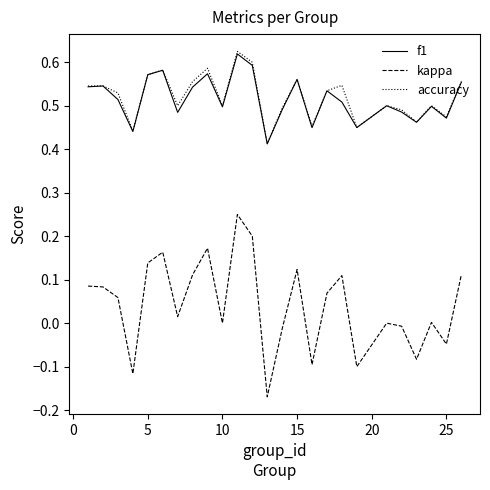

True or false: accuracy and kappa cross at least once.

False